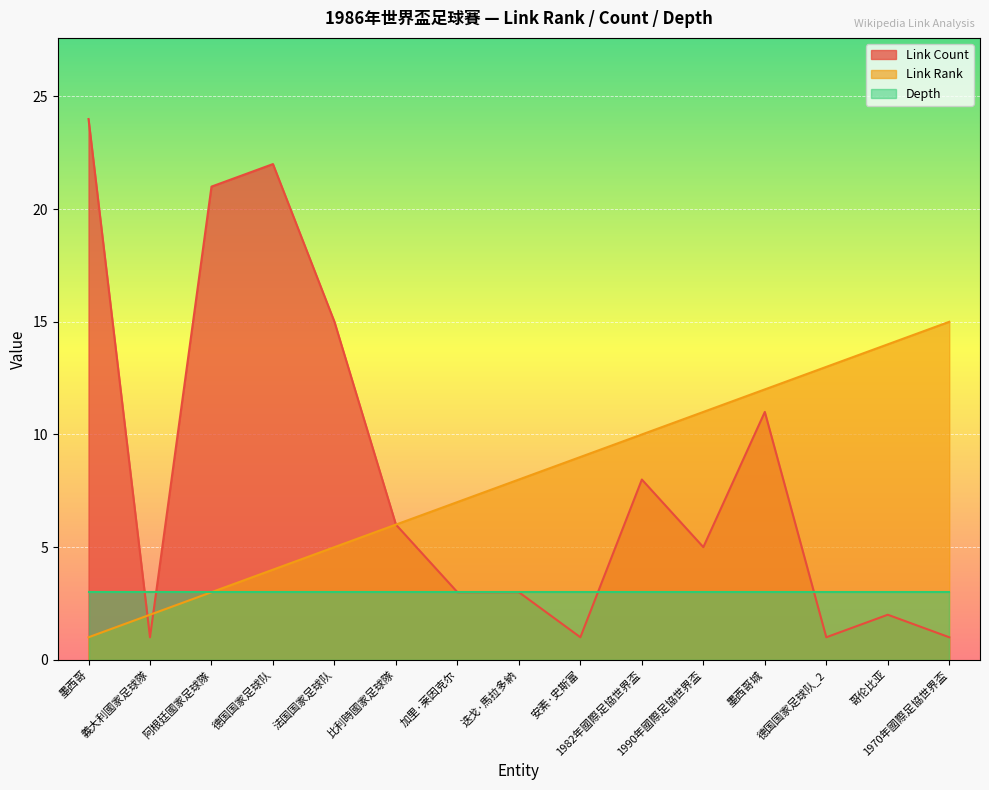

What is the sum of all Link Rank values?

120